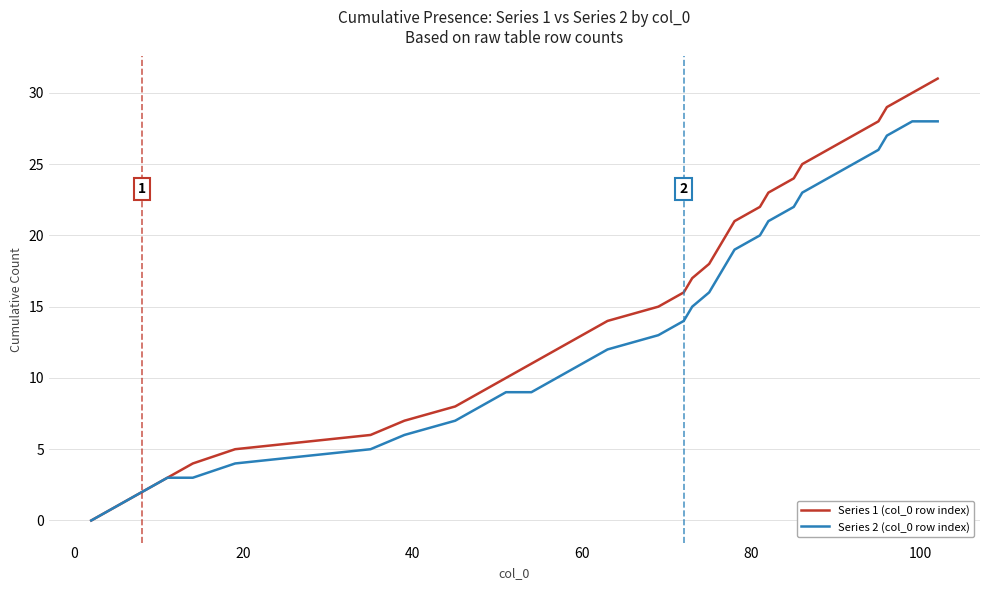

What is the average value of the Series 1 (col_0 row index) series?

16